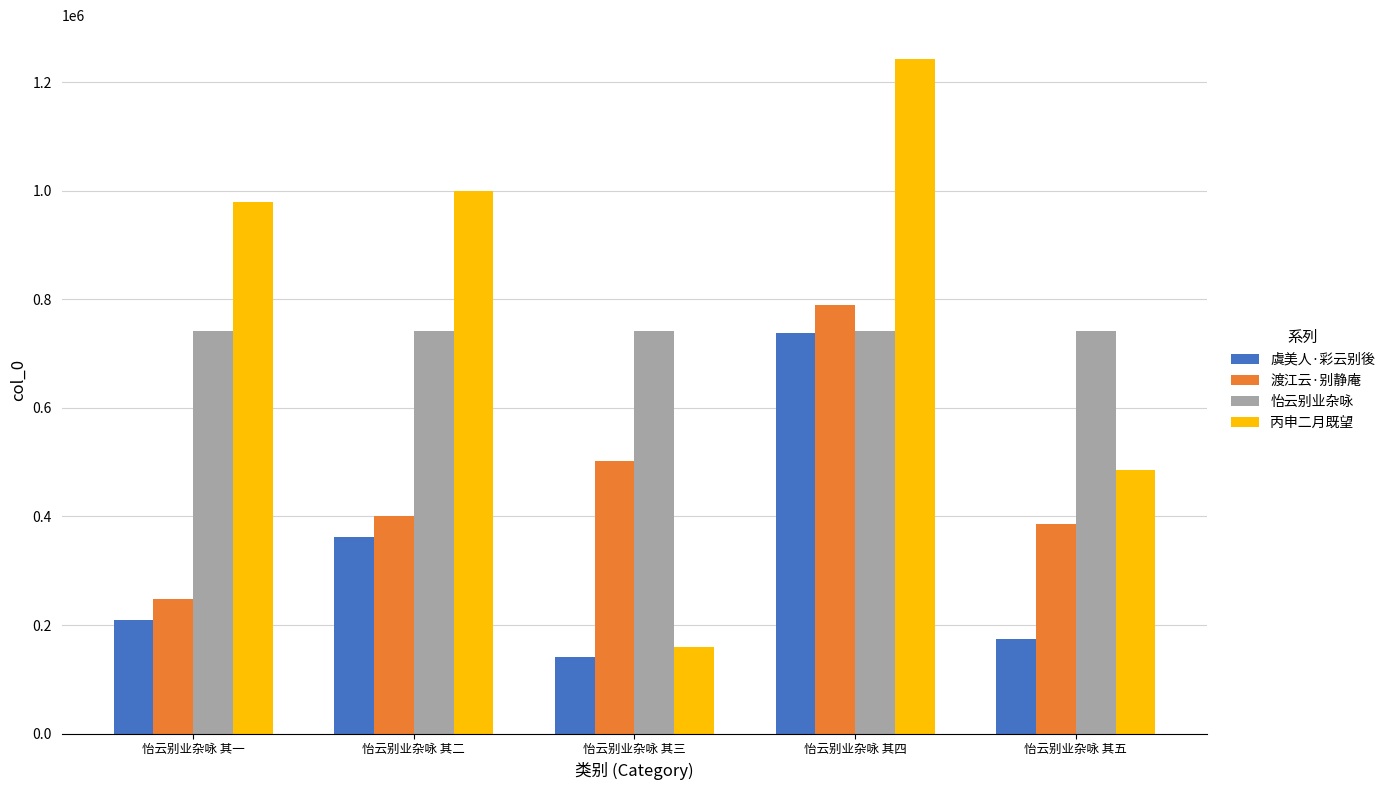

Which series has the largest range (max minus min)?

丙申二月既望